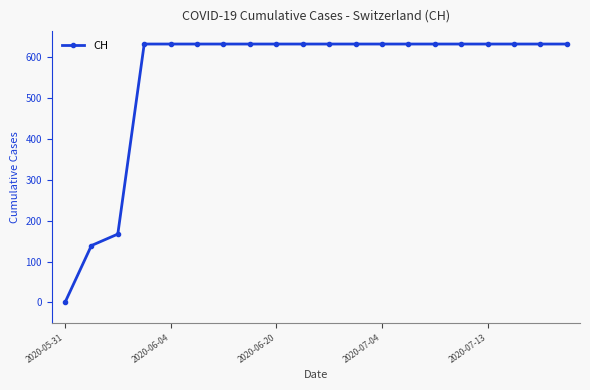

What is the difference between the maximum and minimum values?

631